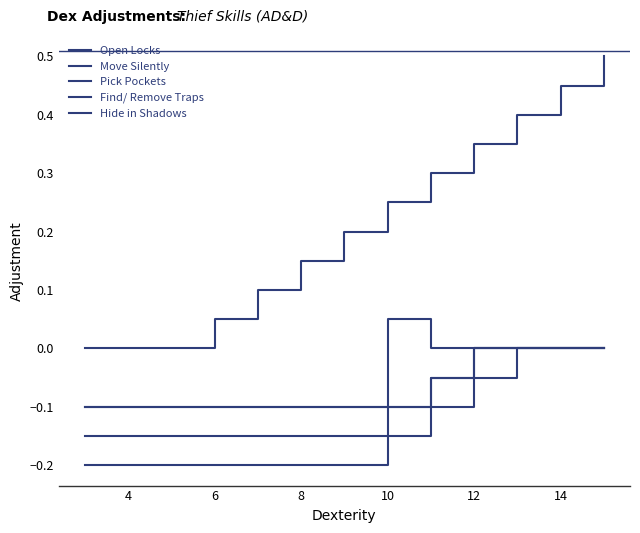

How many lines are shown in the chart?

5